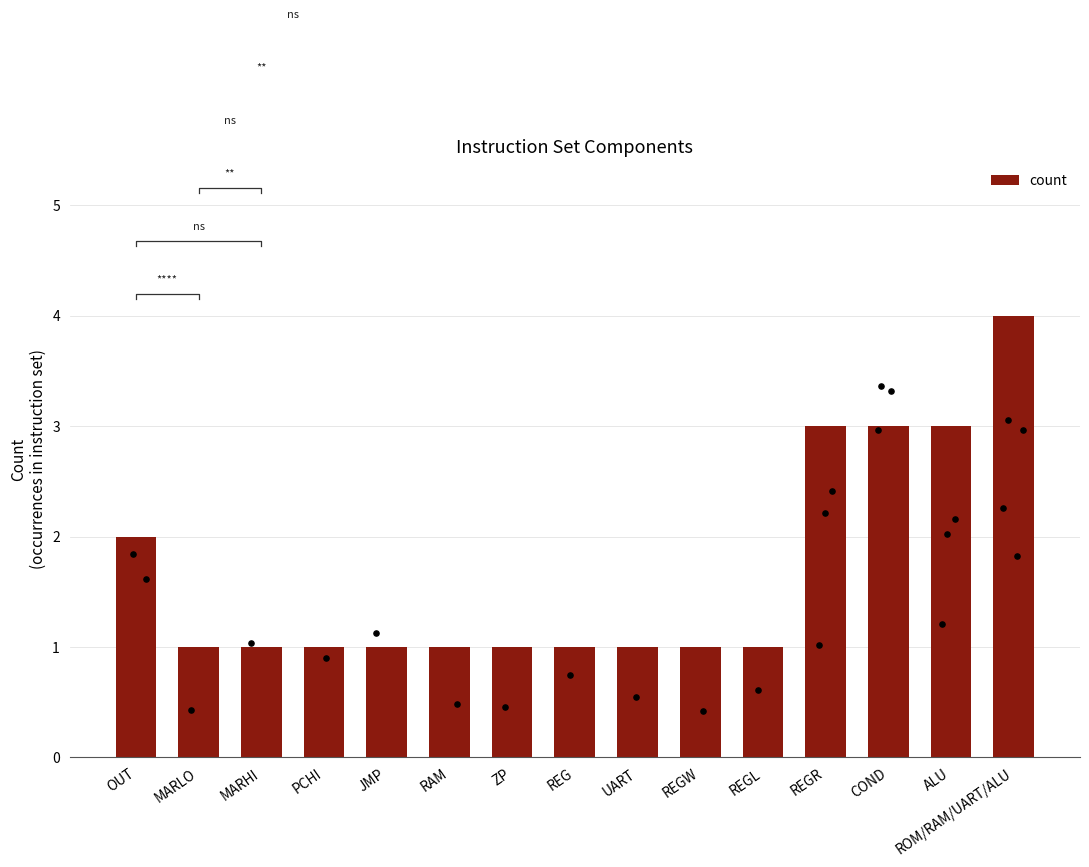

Which has a higher value, ALU or MARHI?

ALU